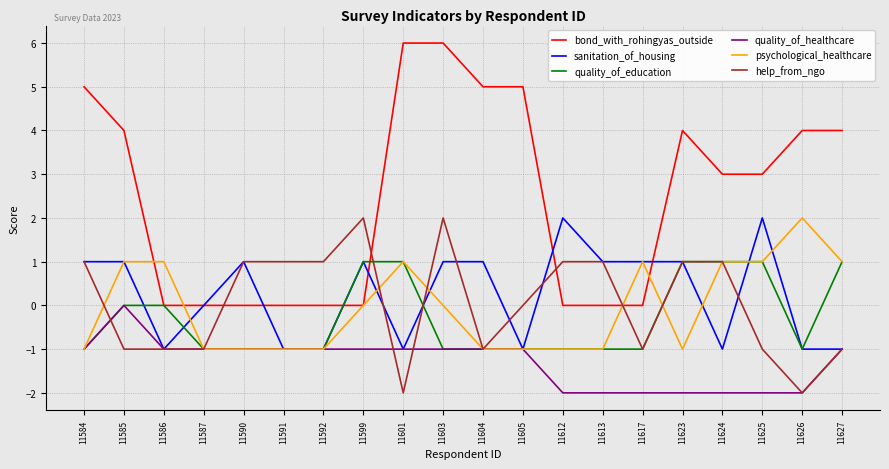

At which category is the sum across all series the highest?

11603